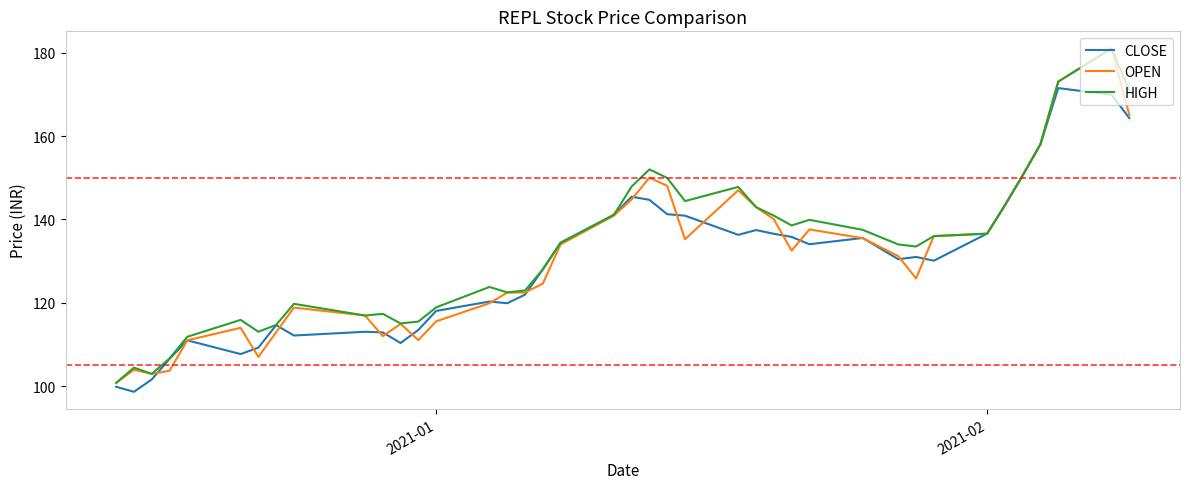

What is the maximum value for CLOSE?

171.5